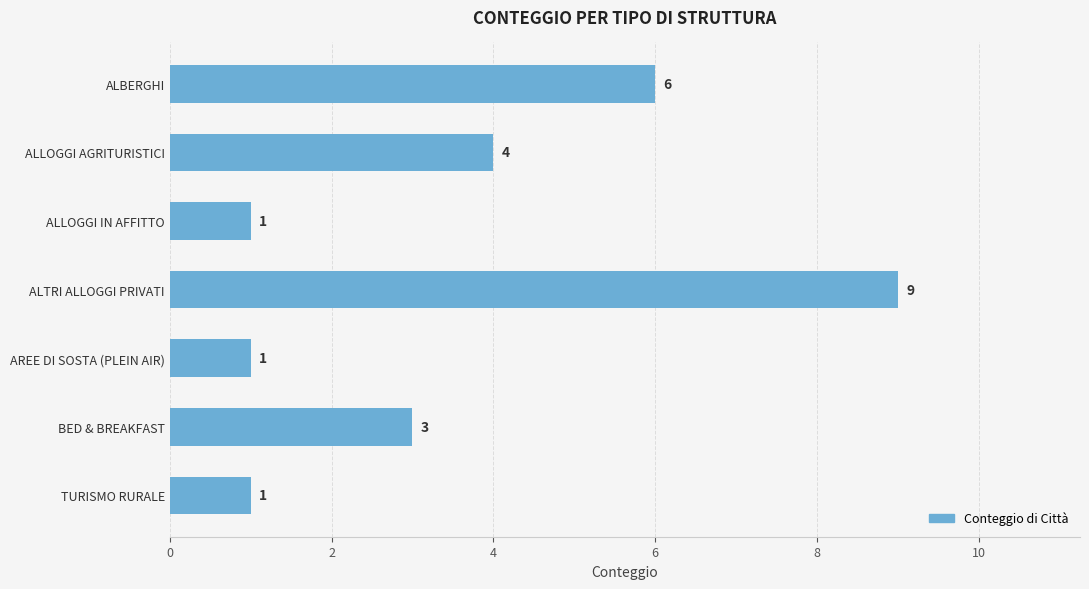

Reading top to bottom, what are all the values shown in this chart?

ALBERGHI=6	ALLOGGI AGRITURISTICI=4	ALLOGGI IN AFFITTO=1	ALTRI ALLOGGI PRIVATI=9	AREE DI SOSTA (PLEIN AIR)=1	BED & BREAKFAST=3	TURISMO RURALE=1